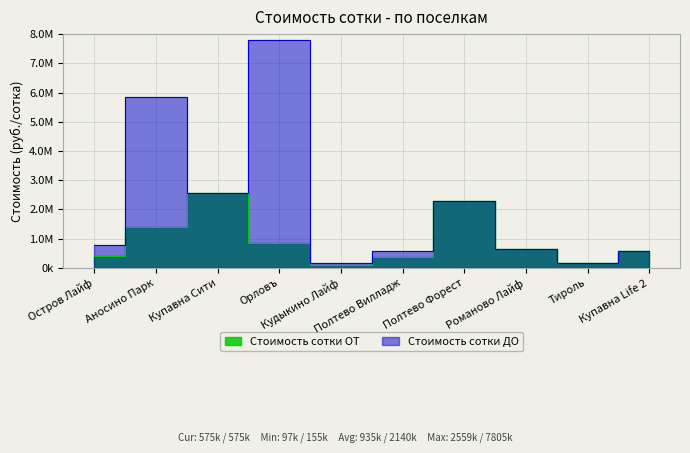

What is the maximum value shown in the chart?

7804878